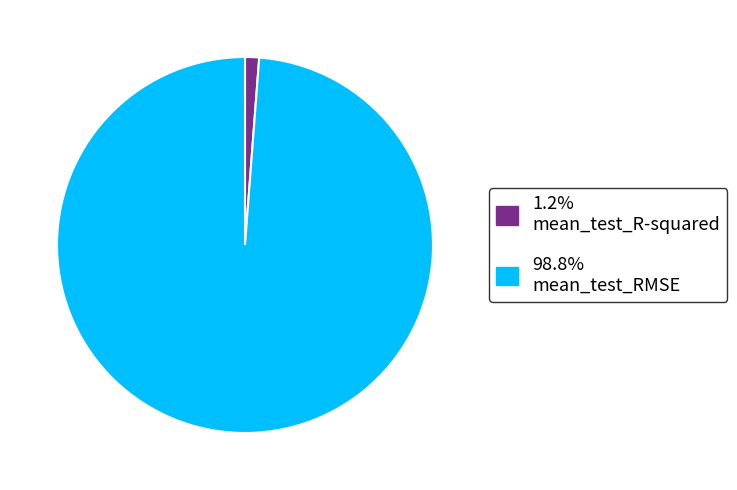

Is there any slice that represents more than half of the pie?

Yes